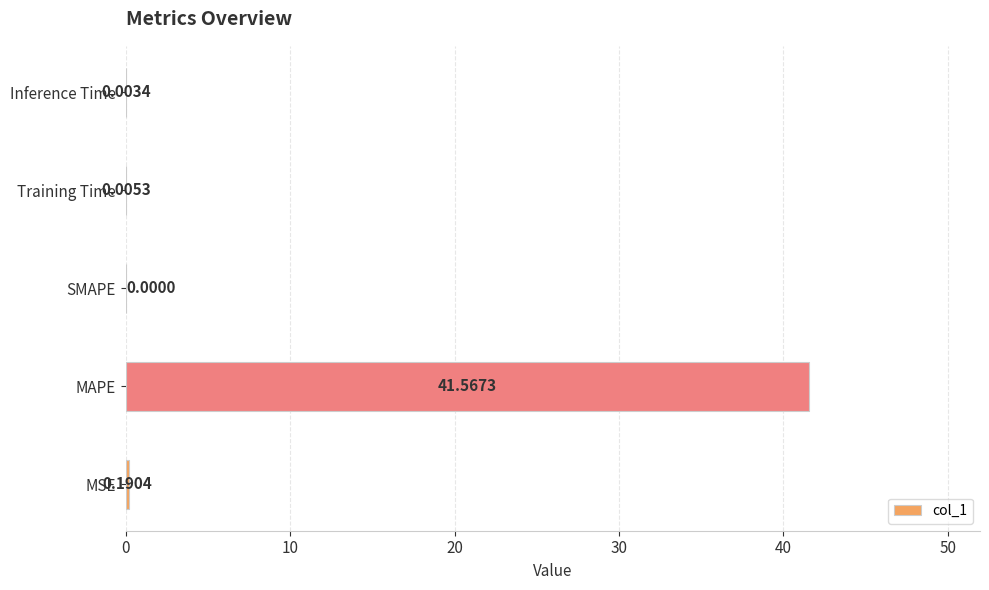

What is the sum of all values?

41.8